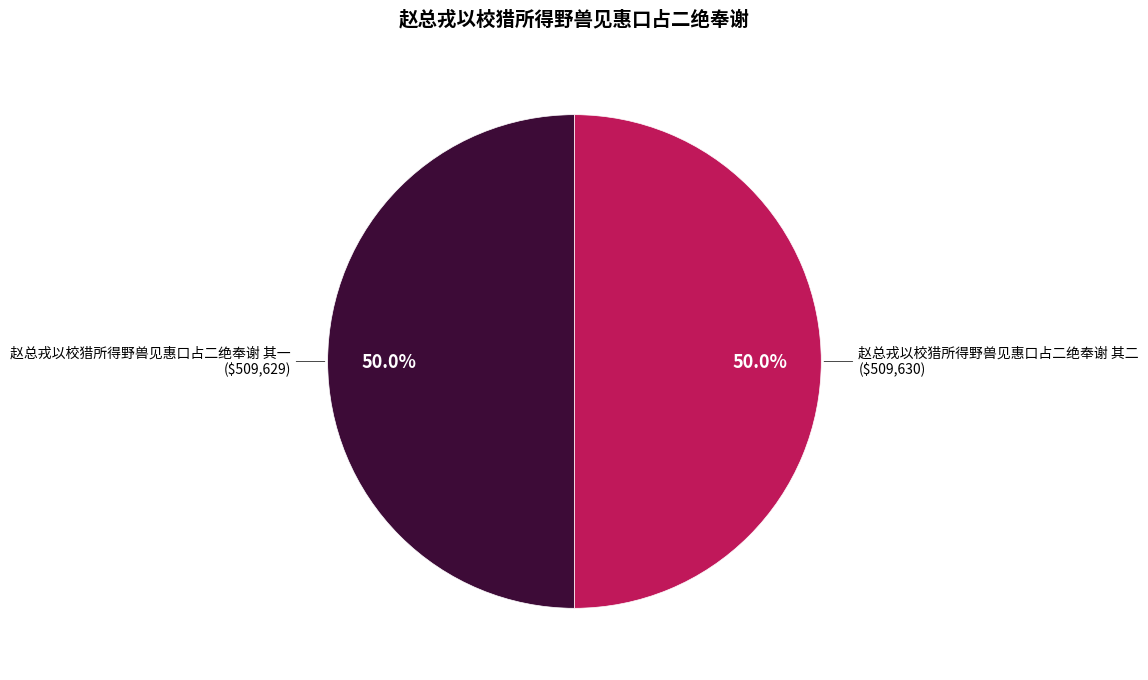

Count the number of slices in the pie.

2